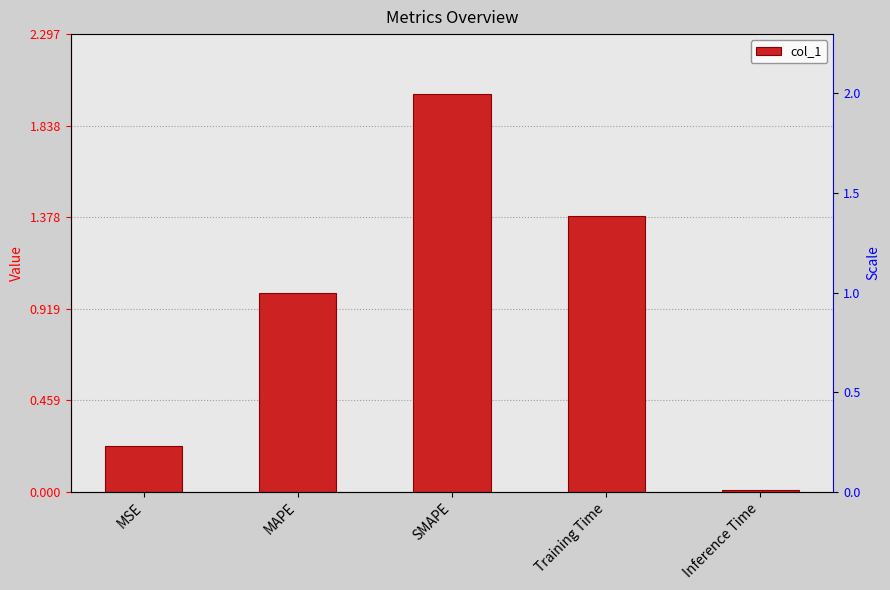

What is the greatest value displayed?

2.0